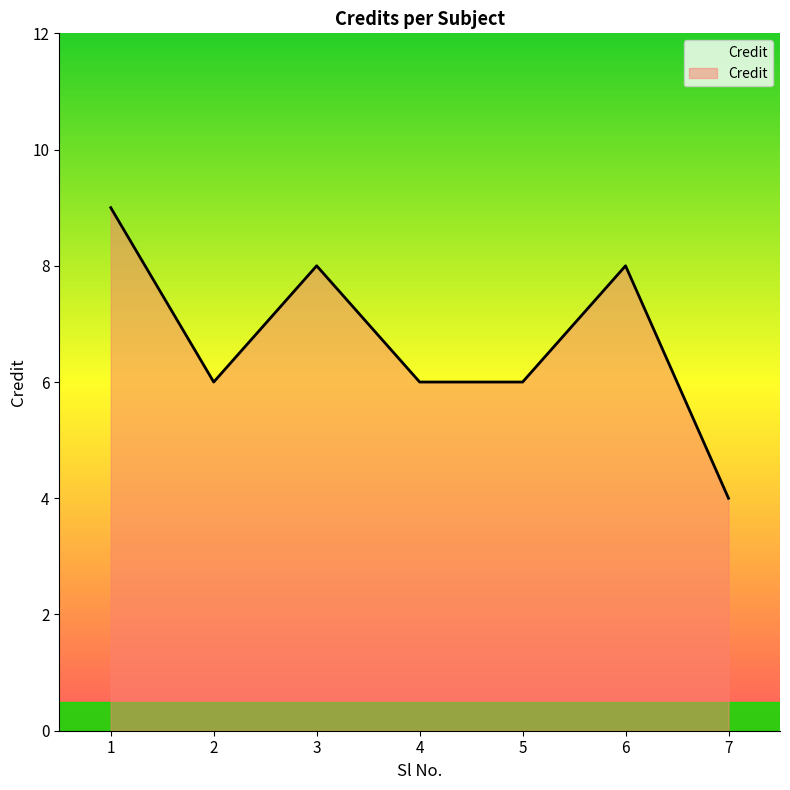

What is the difference between the maximum and minimum values?

5